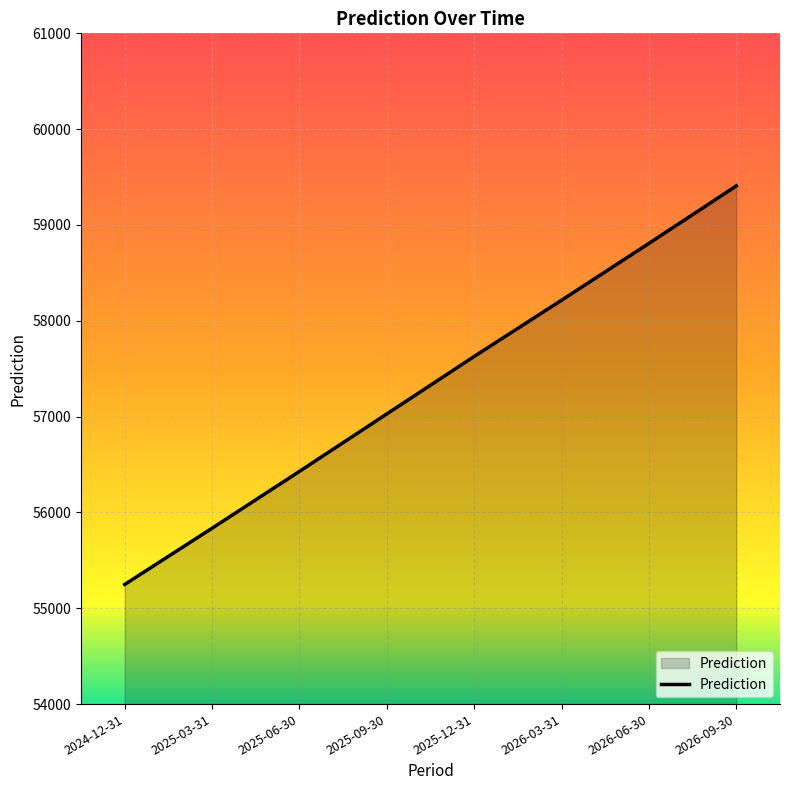

What is the sum of all values?

458599.0